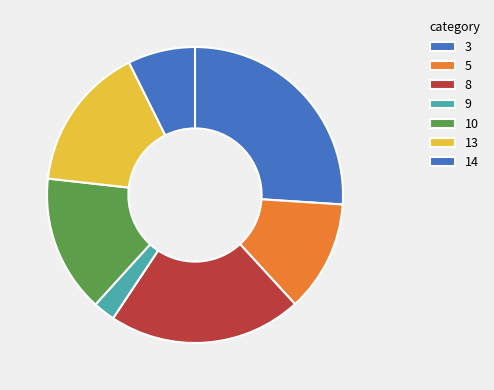

Is there any slice that represents more than half of the pie?

No